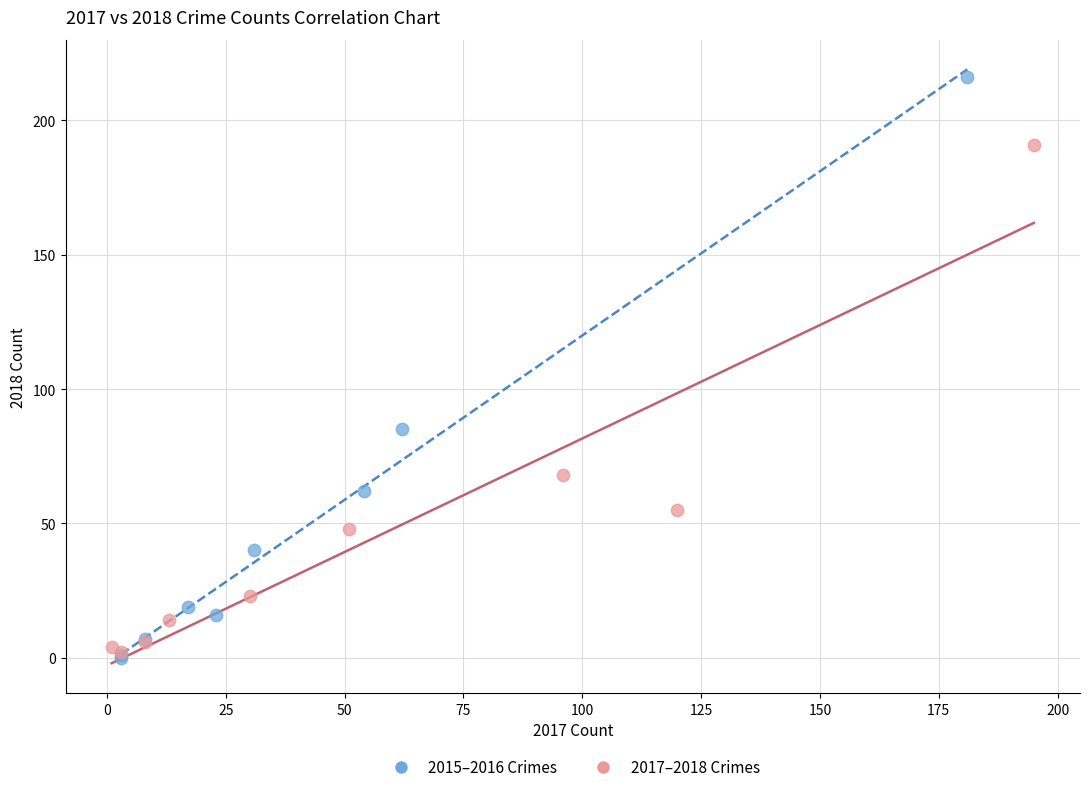

Which series reaches the maximum Y coordinate?

2015–2016 Crimes